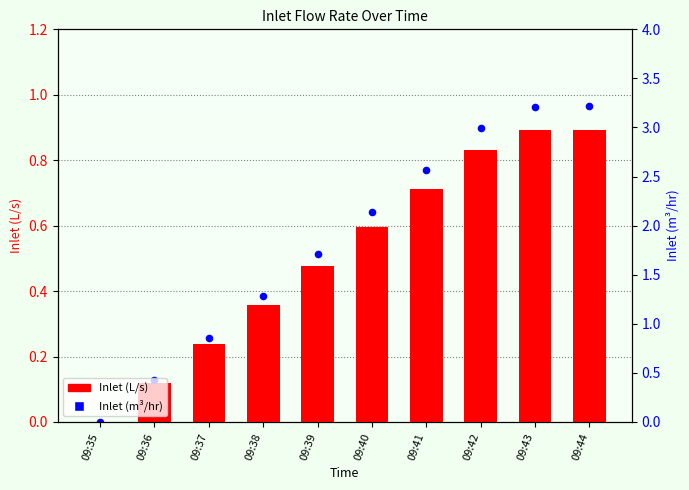

Which series has the widest spread of Y values?

Inlet (m³/hr)